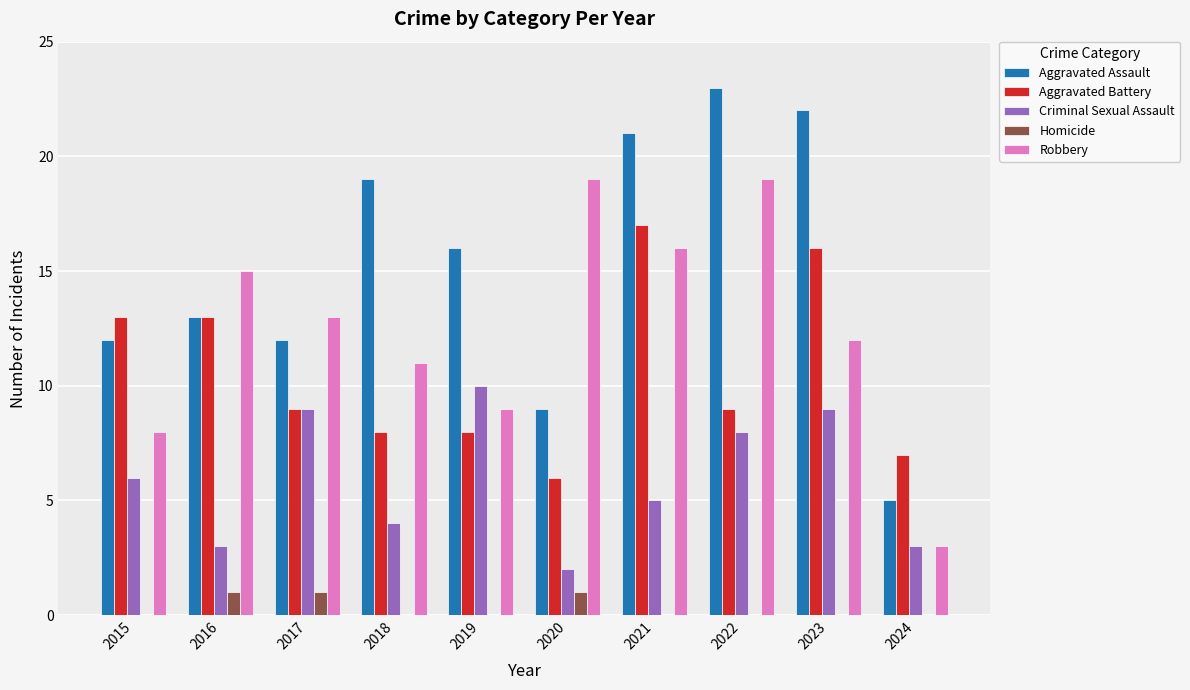

Which series changed the most between 2017 and 2020?

Criminal Sexual Assault